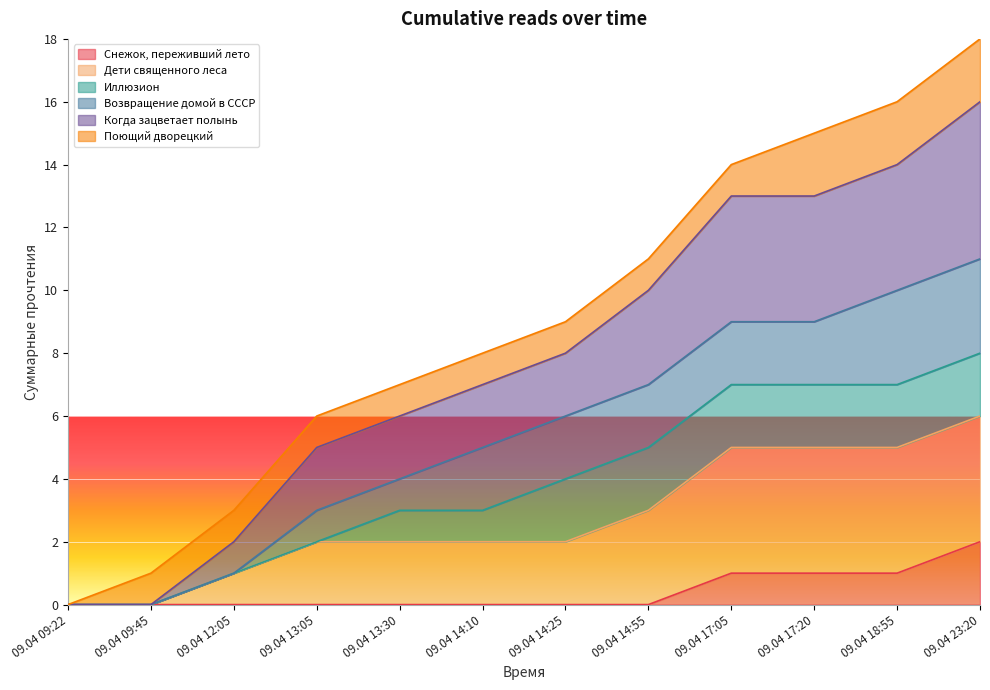

What is the difference between the maximum and minimum values in the Снежок, переживший лето series?

2